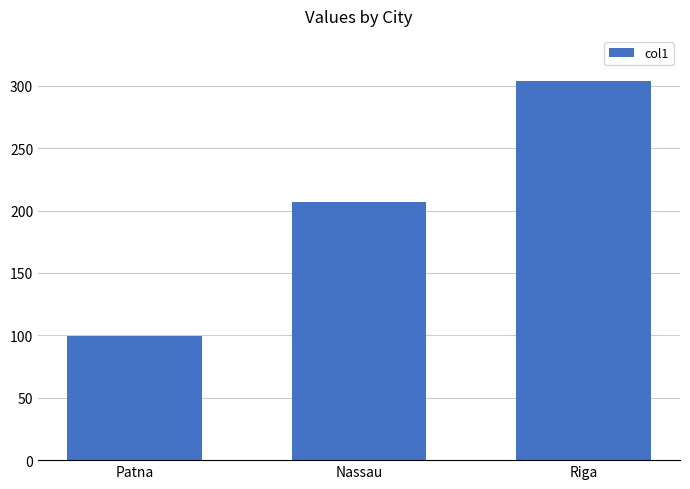

Between Nassau and Riga, which is larger?

Riga